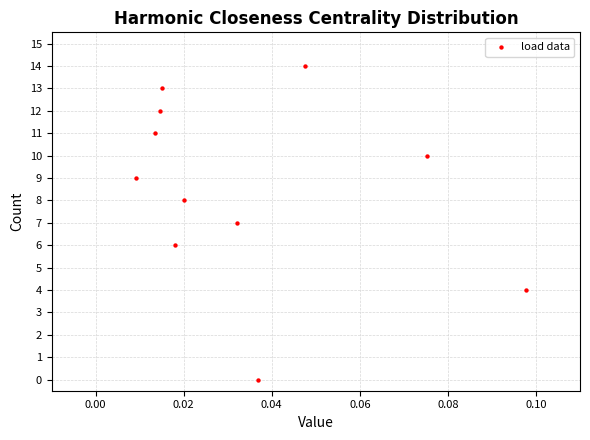

What is the range of Y values (max minus min)?

14